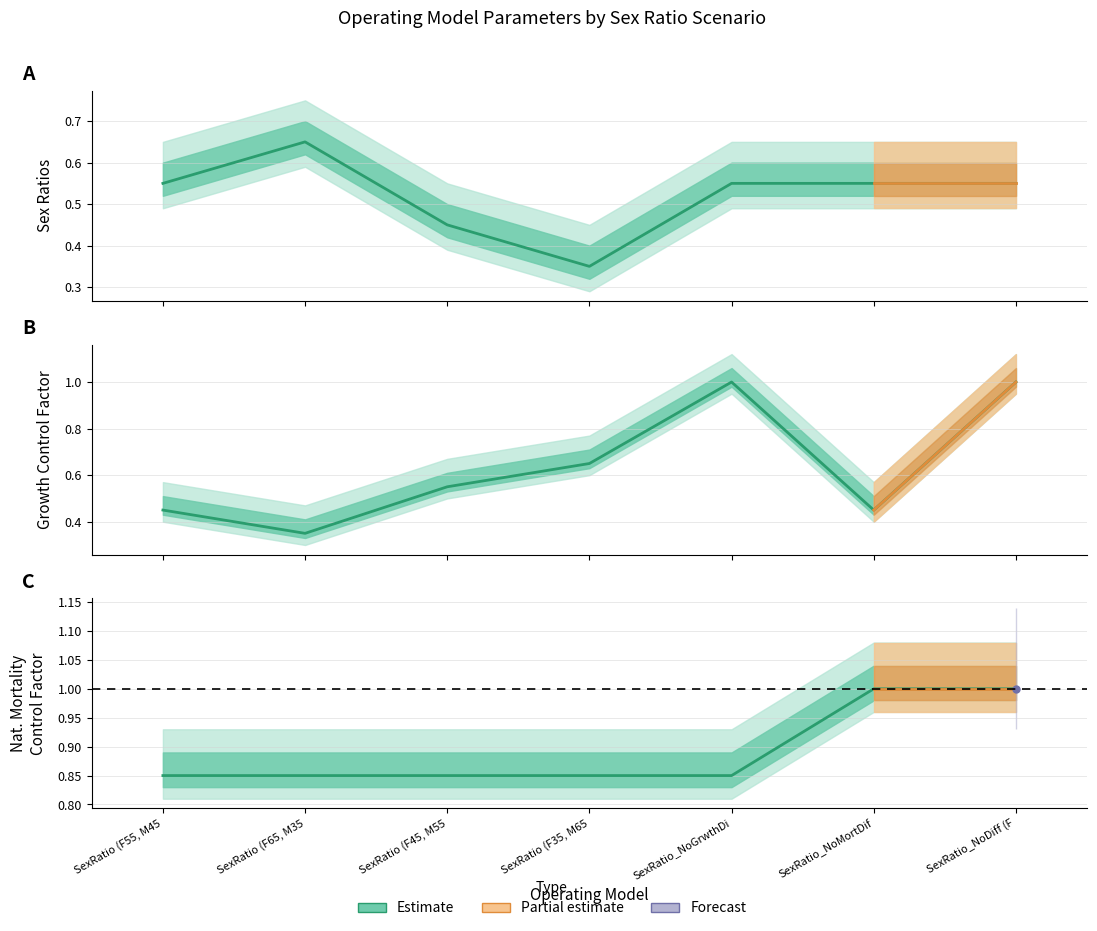

Reading right to left, list all the values displayed in this chart.

Sex_Ratios: 0.6	0.6	0.6	0.3	0.5	0.7	0.6
growth_control_fct: 1.0	0.5	1.0	0.7	0.6	0.3	0.5
natmort_control_fct: 1.0	1.0	0.8	0.8	0.8	0.8	0.8